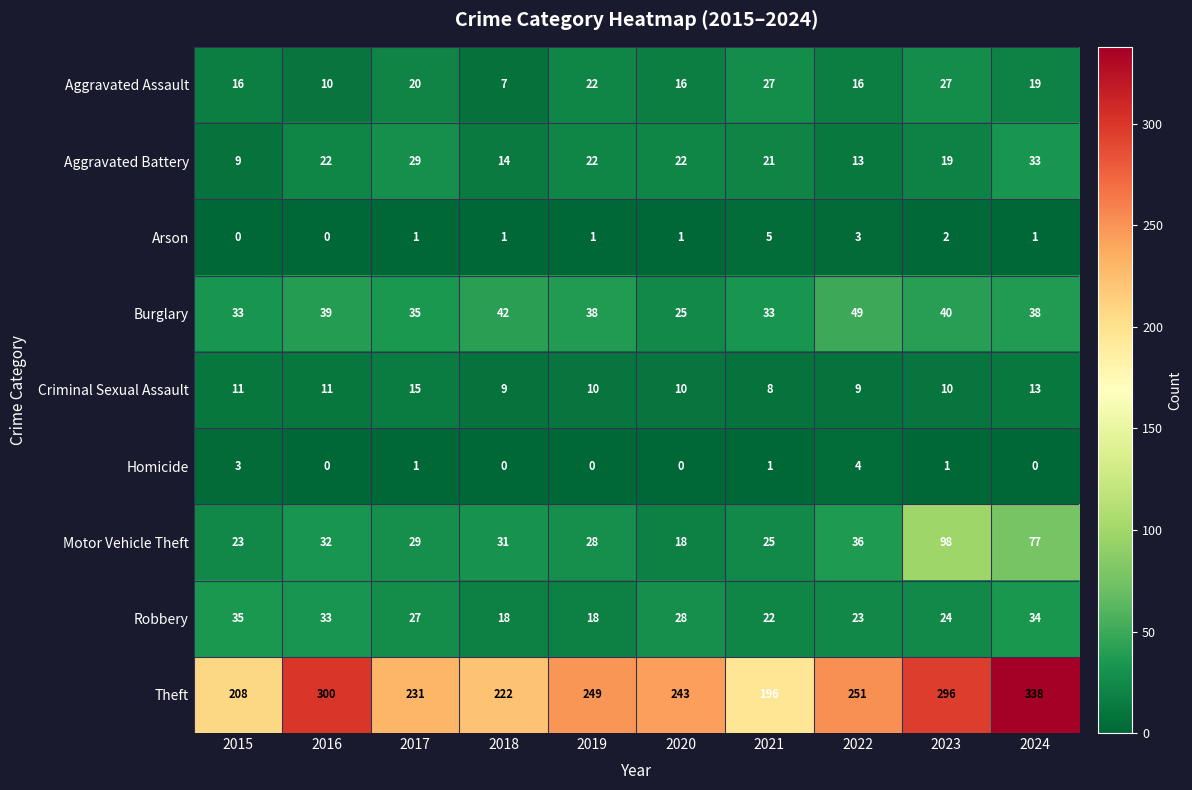

Is the value of Arson at 2024 greater than the value of Aggravated Battery at 2017?

No